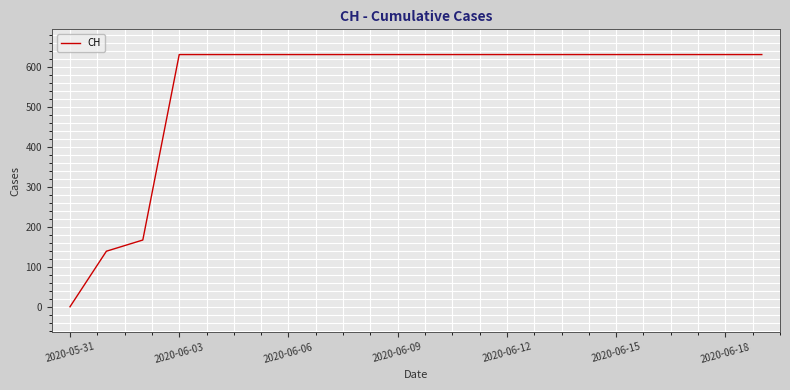

How many categories are shown in the chart?

20